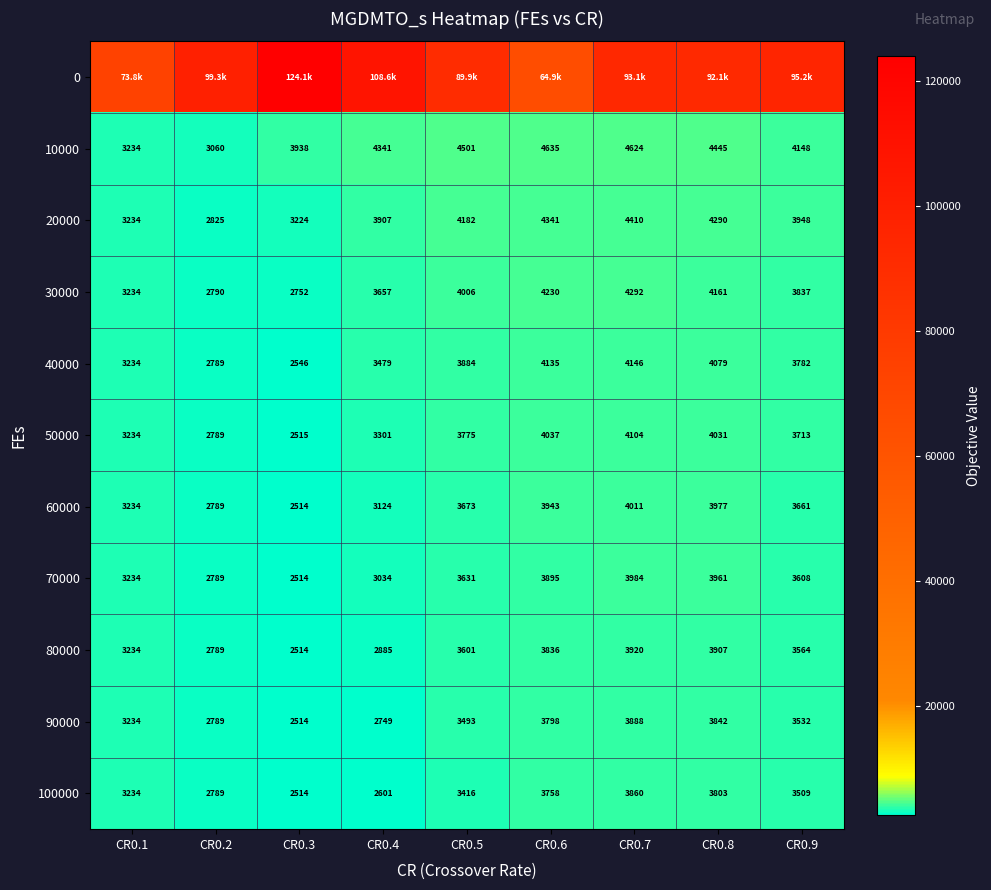

Rank the categories by 90000 value from lowest to highest.

CR0.3, CR0.4, CR0.2, CR0.1, CR0.5, CR0.9, CR0.6, CR0.8, CR0.7